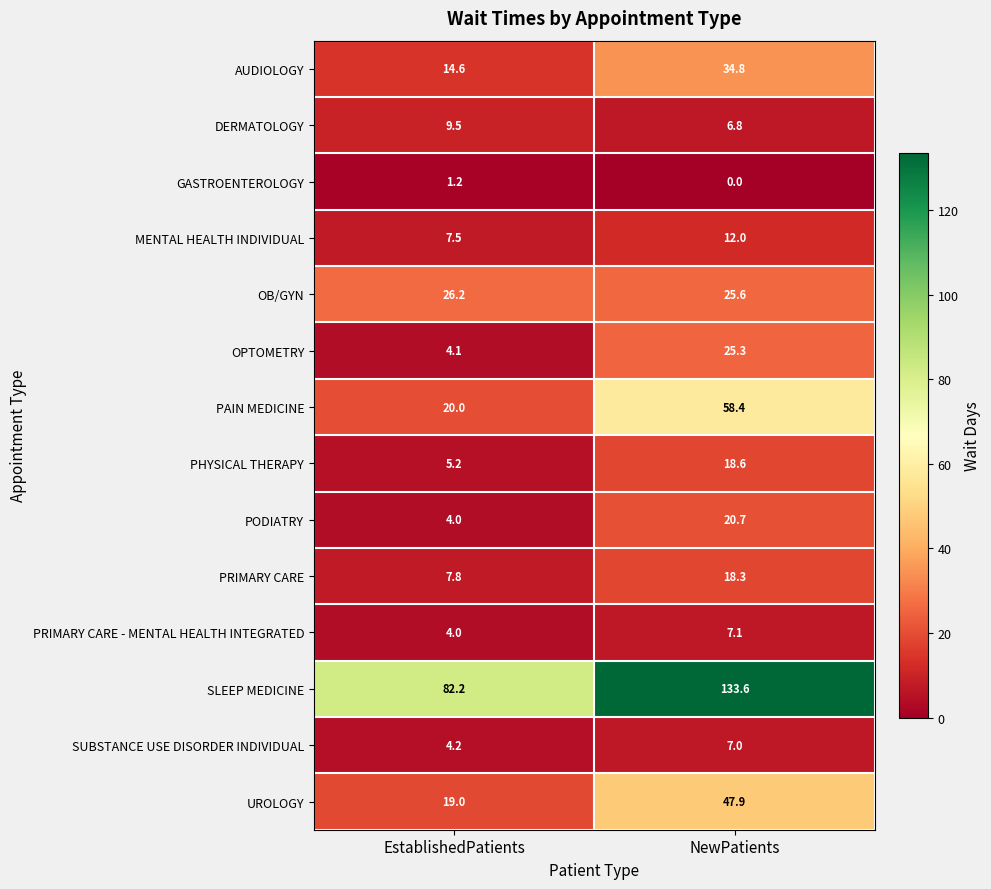

Is it true that OPTOMETRY equals 2.4 at EstablishedPatients?

False